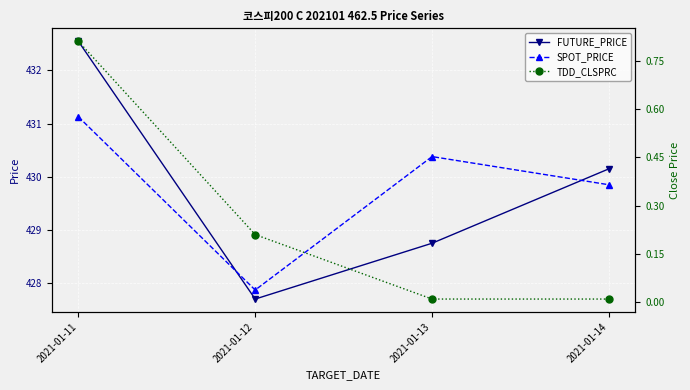

Reading left to right, what are all the values shown in this chart?

FUTURE_PRICE: 432.6	427.7	428.8	430.1
SPOT_PRICE: 431.1	427.9	430.4	429.9
TDD_CLSPRC: 0.8	0.2	0.0	0.0